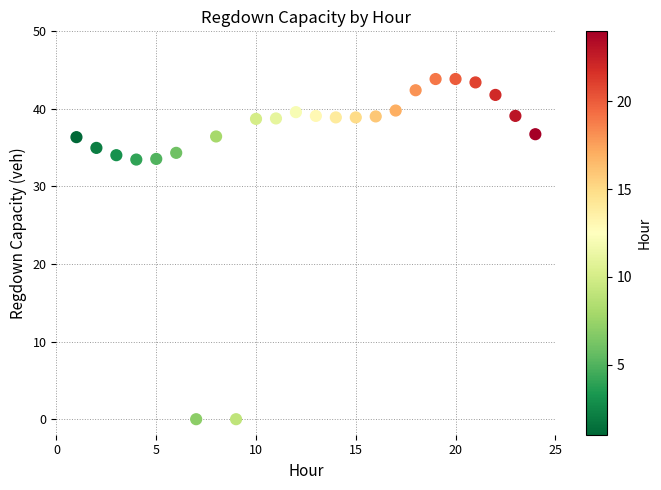

What is the range of X values (max minus min)?

23.0